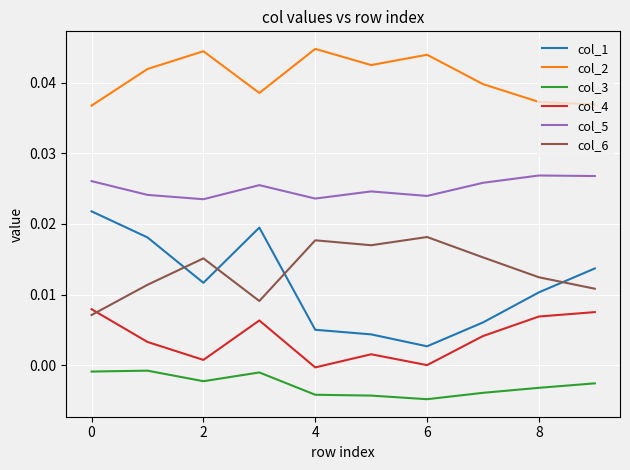

Which series has the widest spread of values?

col_1